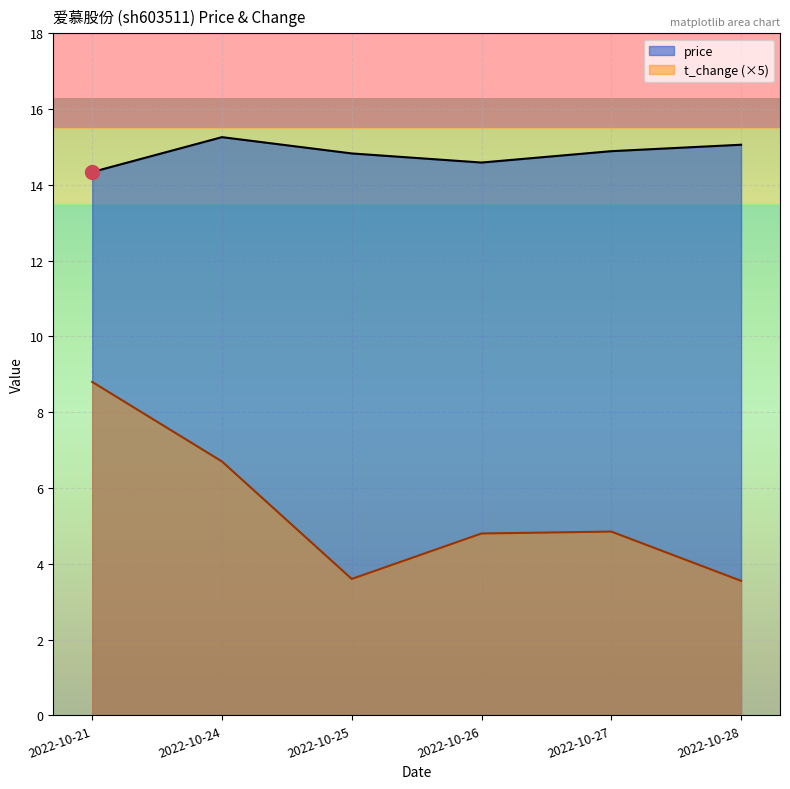

What is the value of the price point at the 4th from the left?

14.6